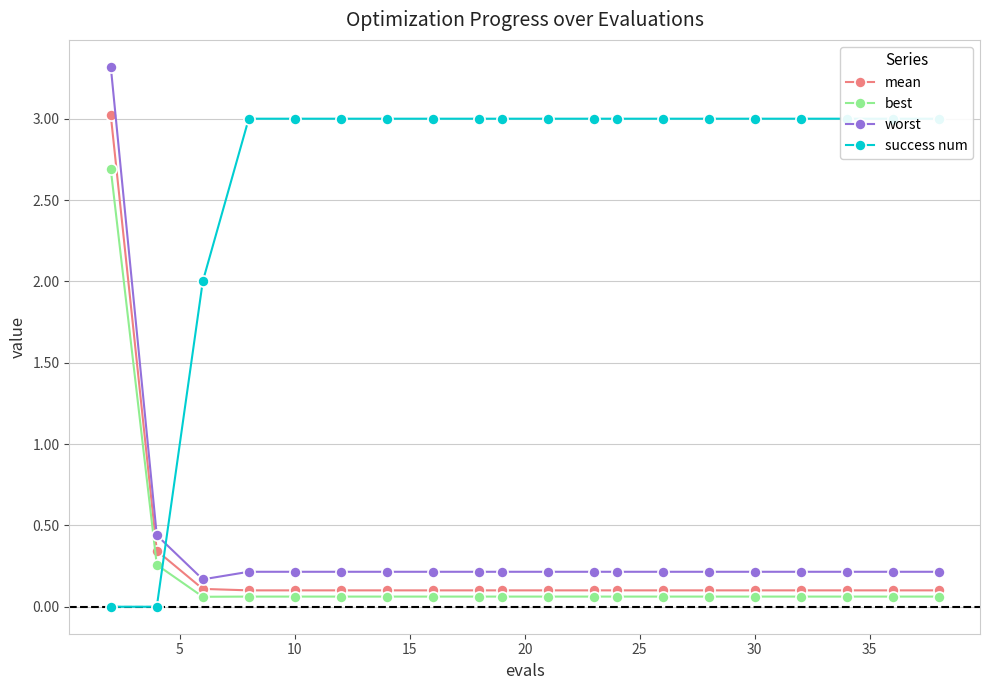

True or false: worst has a value of 0.2 at 11.

True